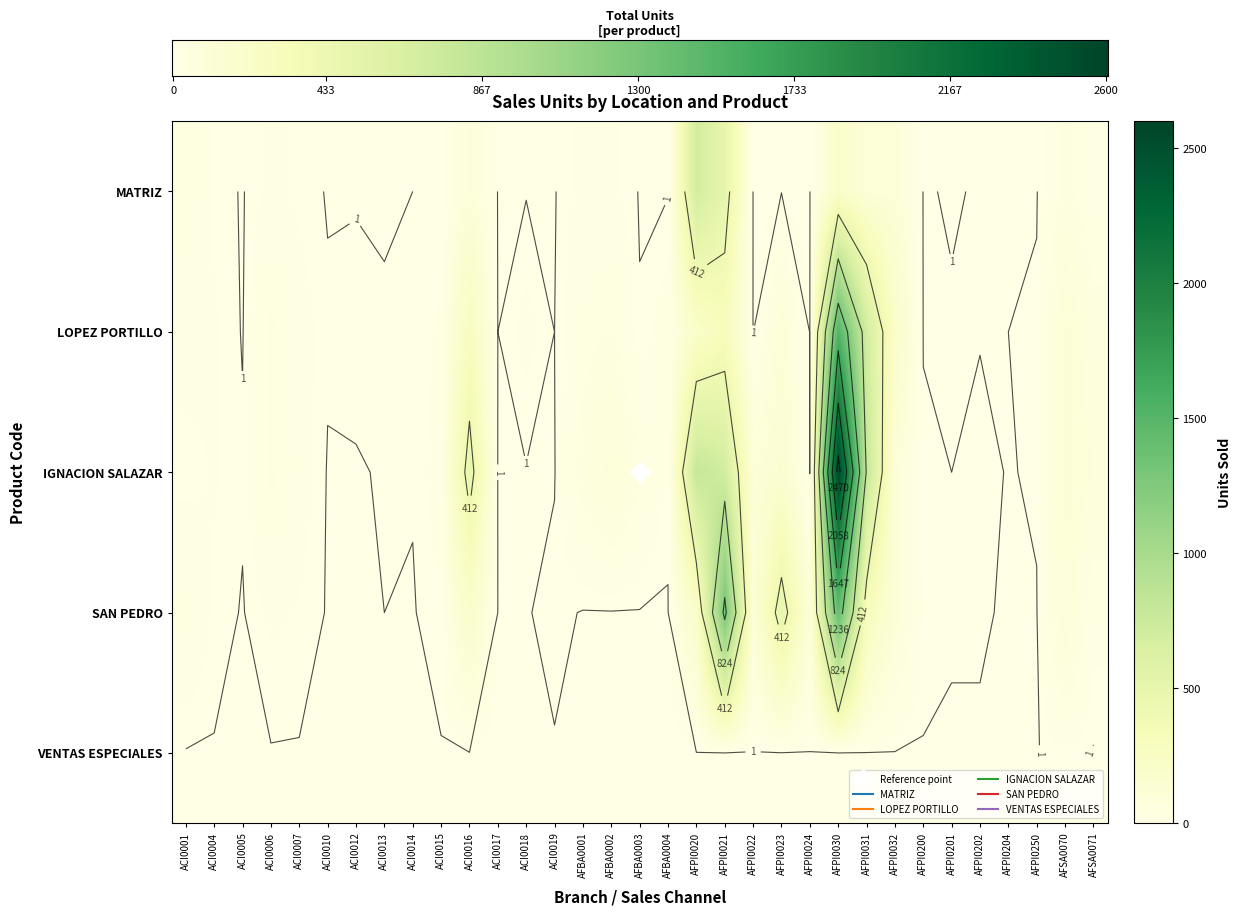

At which label does IGNACION SALAZAR first exceed 12?

ACI0006